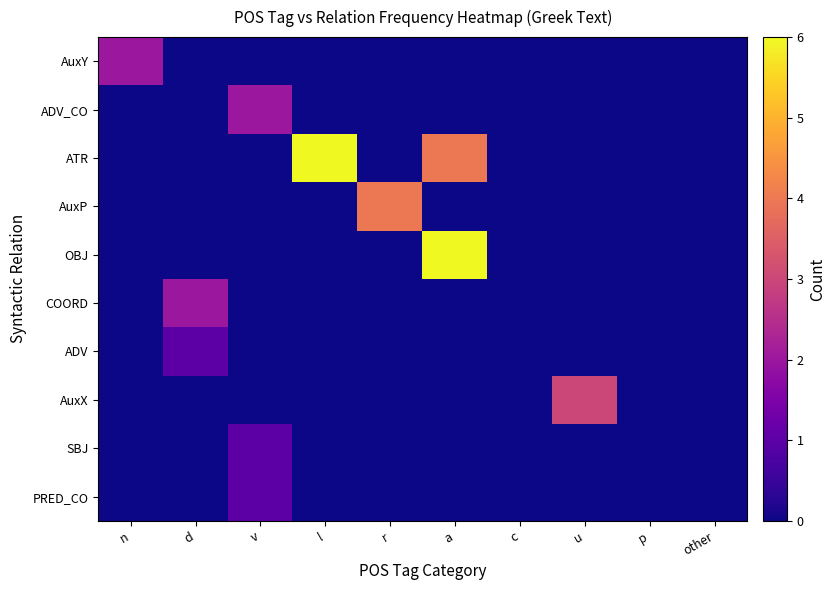

Which series changed the most between v and p?

ADV_CO